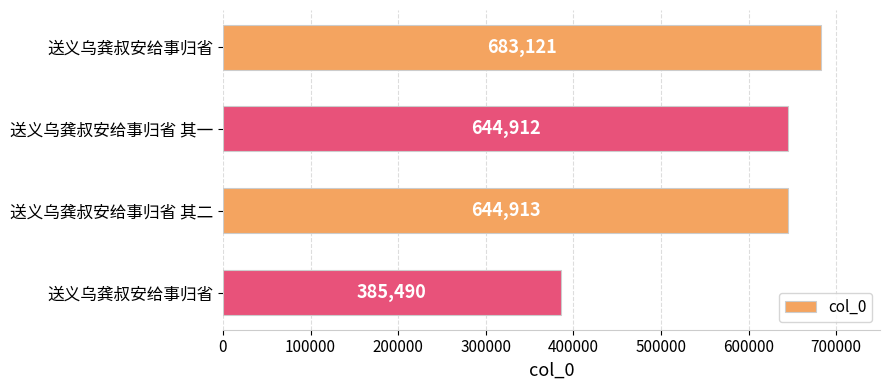

What is the sum of all values?

2358436